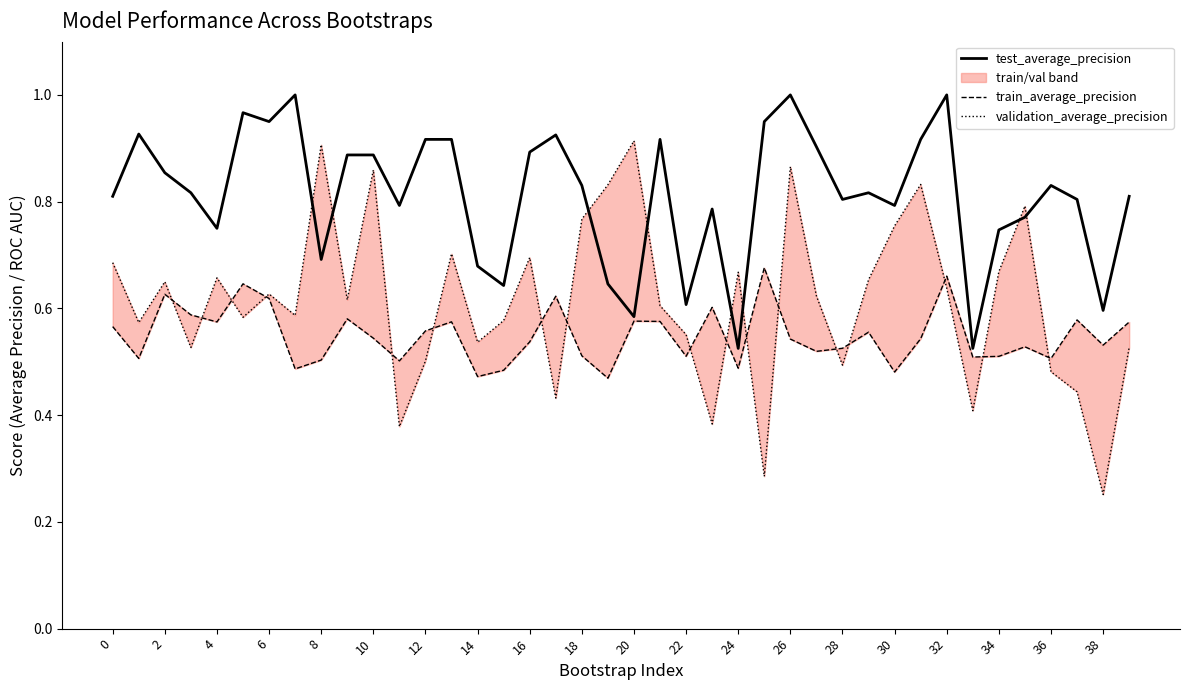

What are all the series names shown in the legend?

test_average_precision, train_average_precision, validation_average_precision